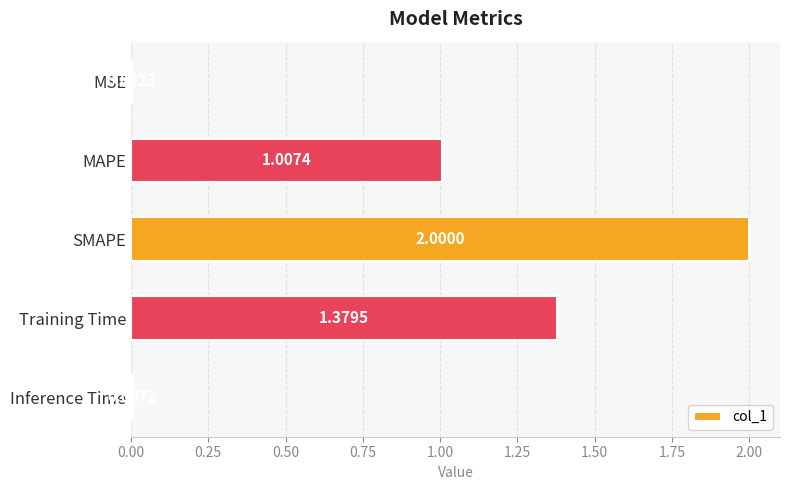

What is the sum of all values?

4.4